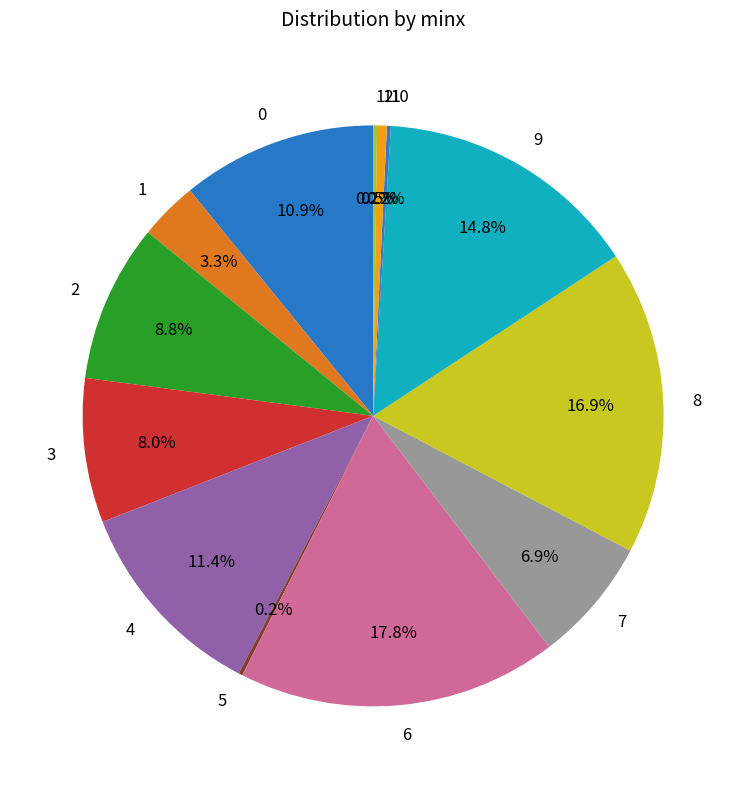

Between 11 and 3, which is larger?

3